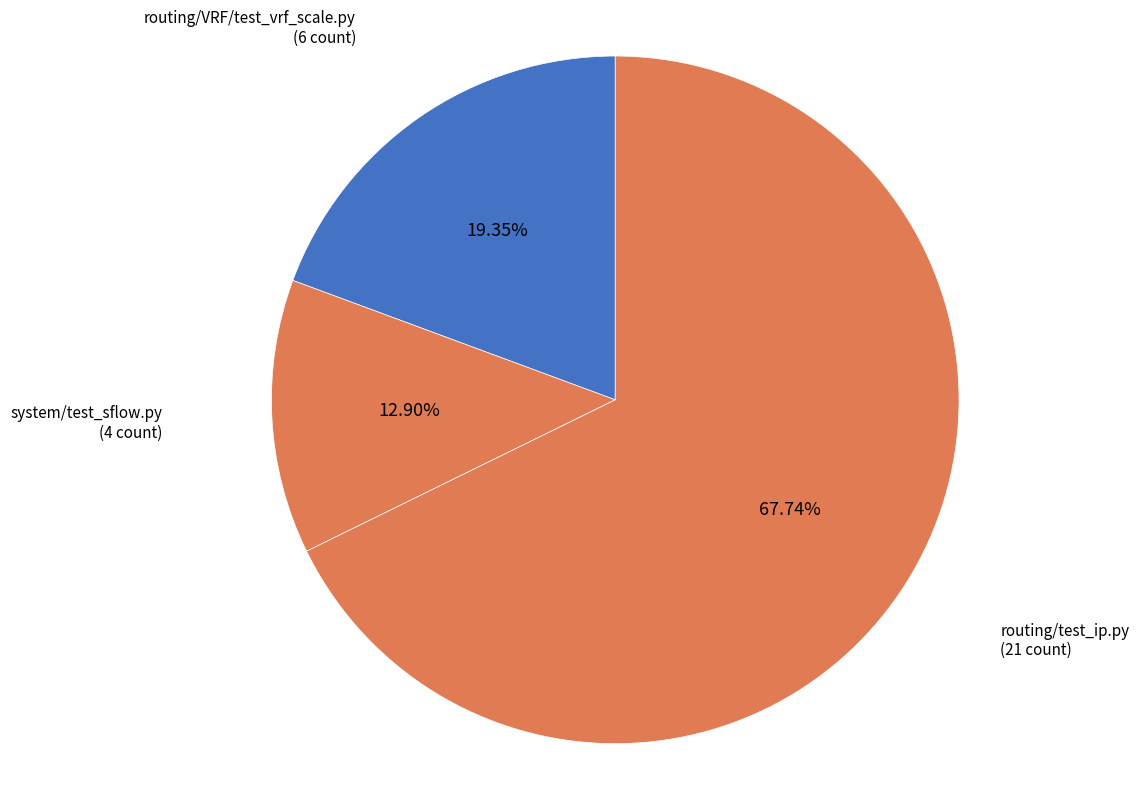

To the nearest percent, what is the average slice percentage?

33%